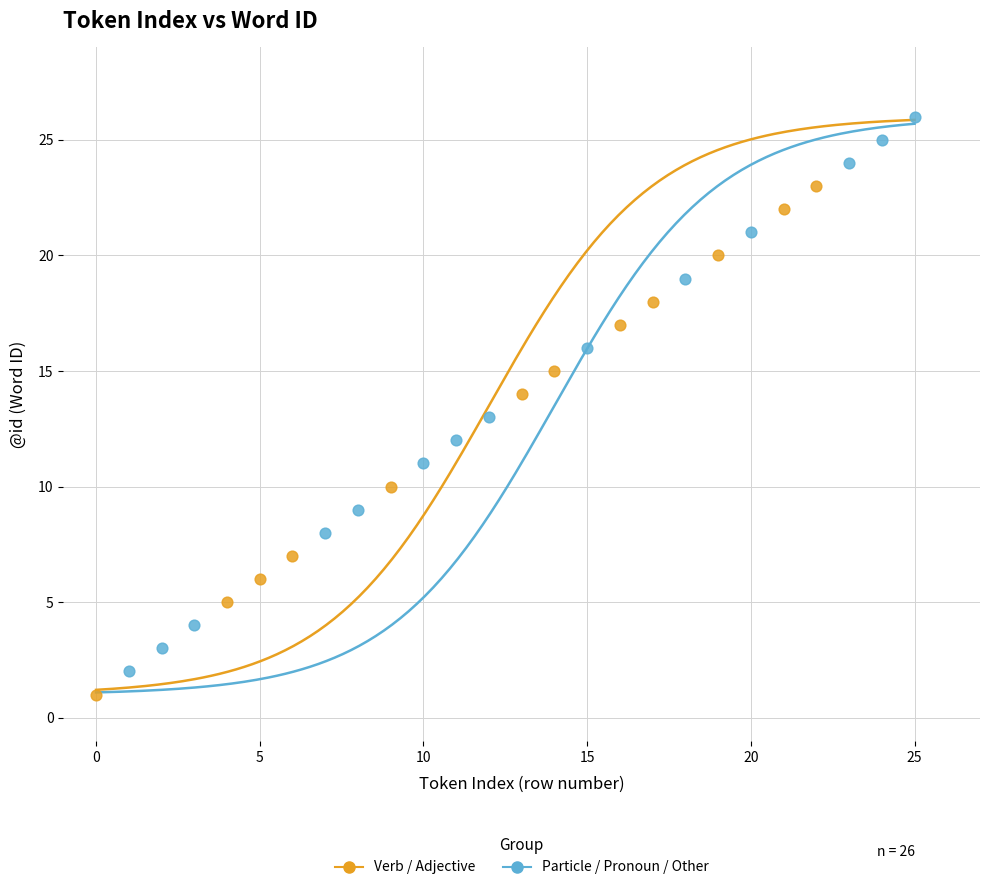

Which series contains the highest Y value?

Particle / Pronoun / Other